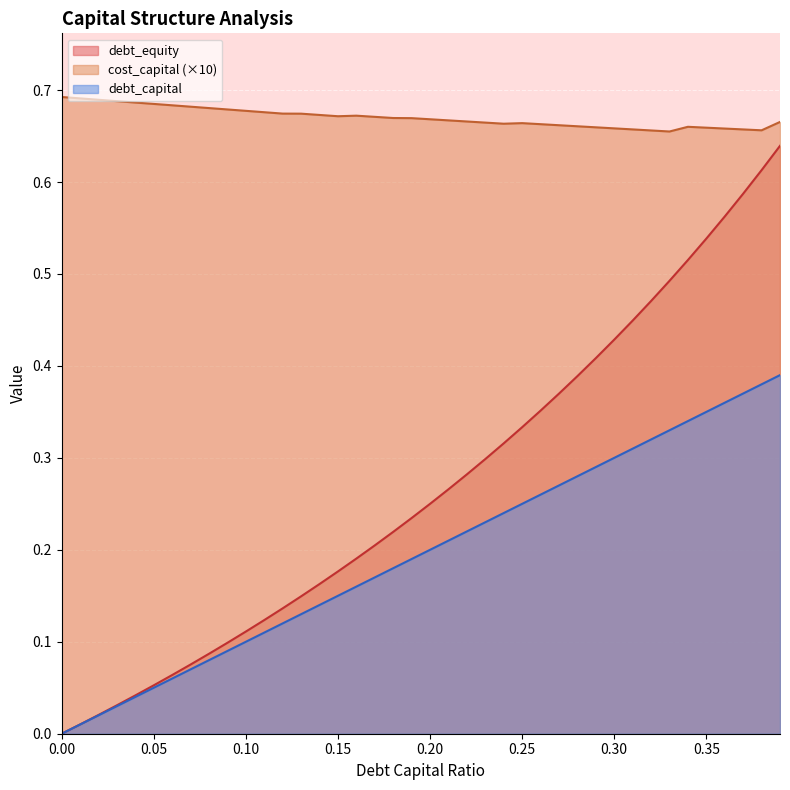

Is it true that cost_capital equals 0.7 at 0.22?

True